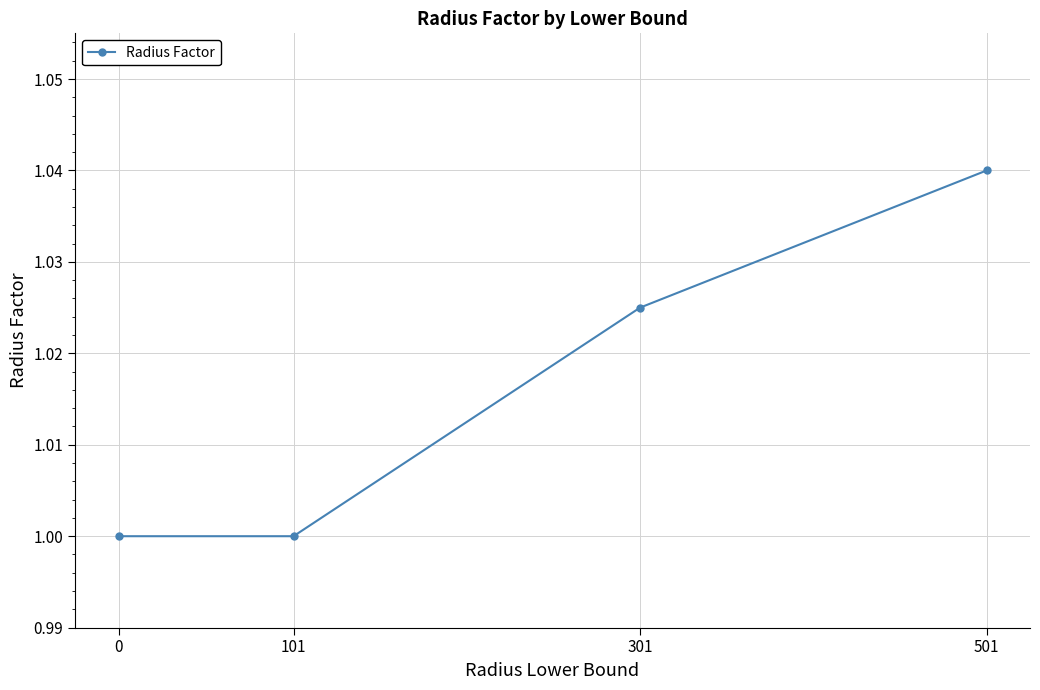

True or false: there are more than 0 points higher than both neighbors.

False